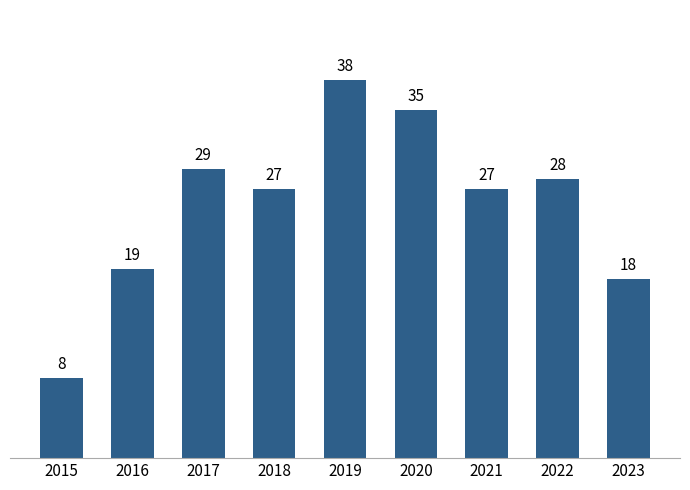

What is the difference between the values at 2020 and 2023?

17